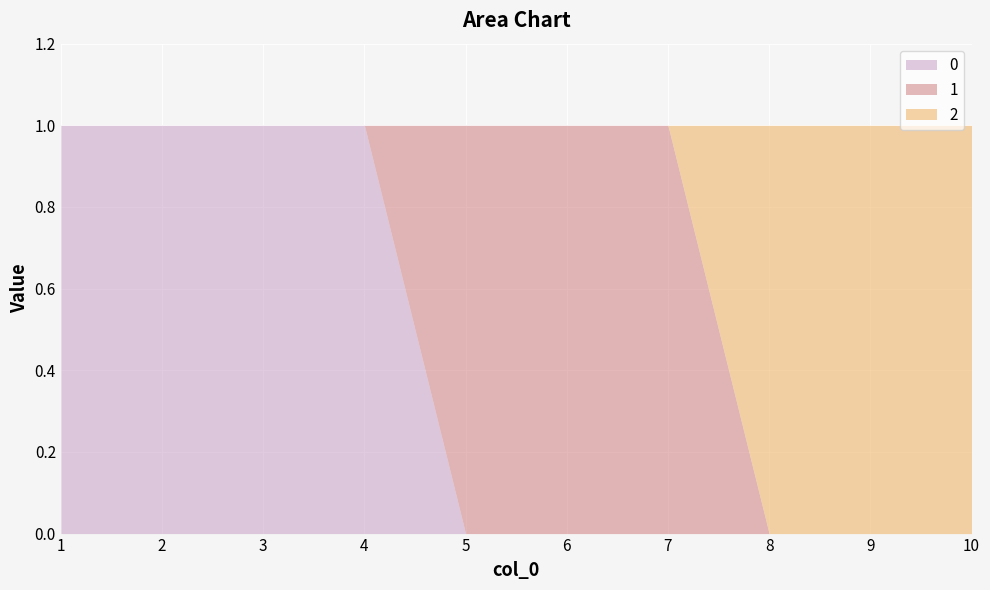

At which label is 2 closest to 0?

8